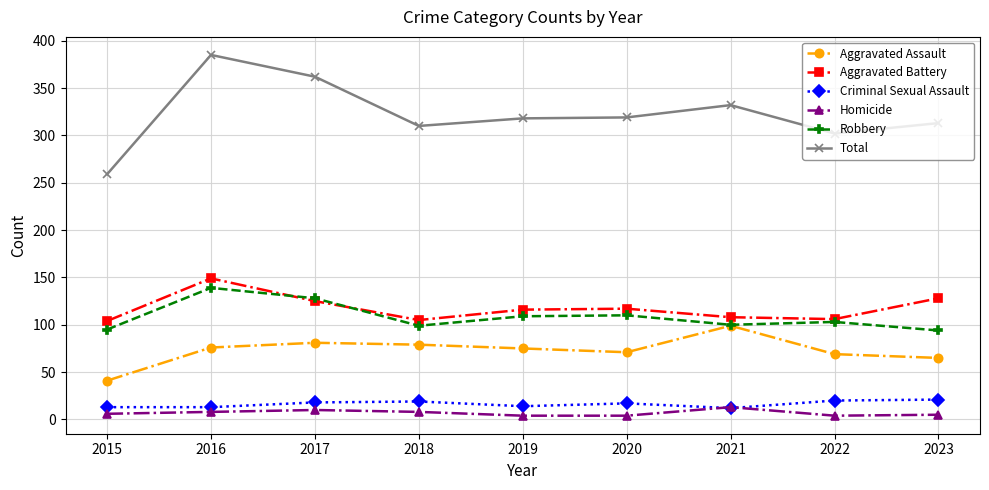

Which series has the widest spread of values?

Total